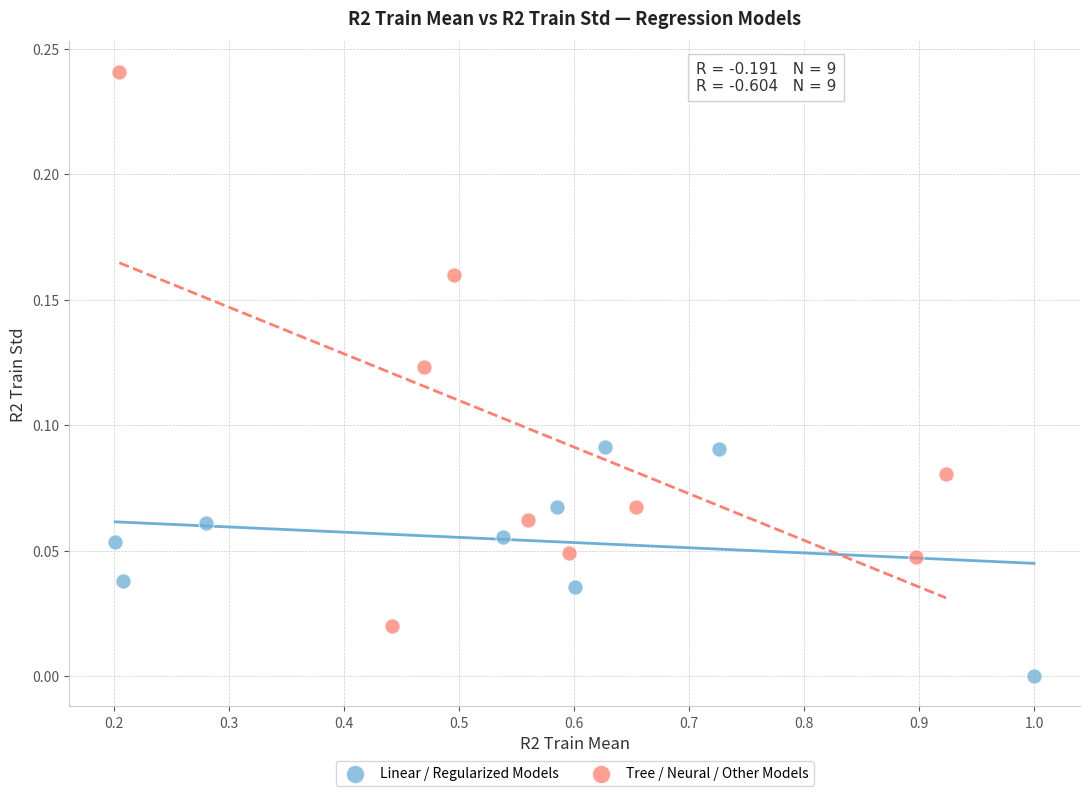

Which series reaches the maximum Y coordinate?

Tree / Neural / Other Models